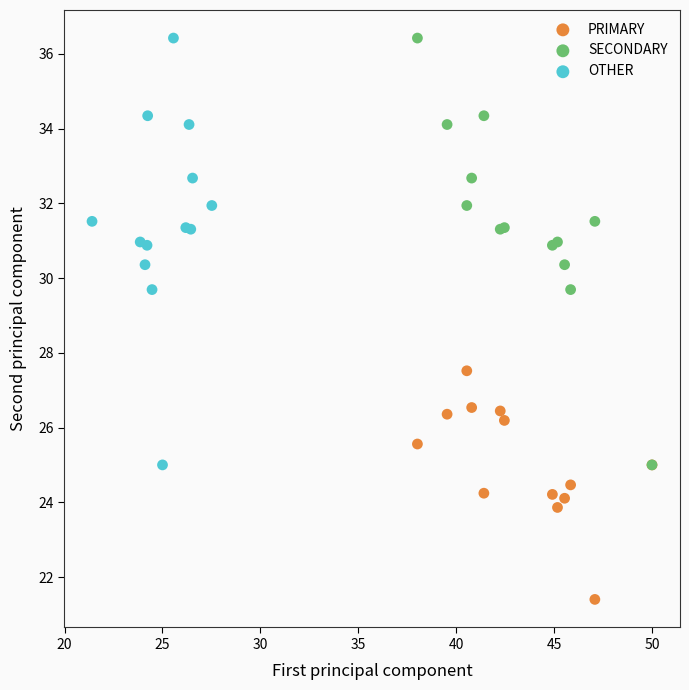

Which series reaches the minimum Y coordinate?

PRIMARY